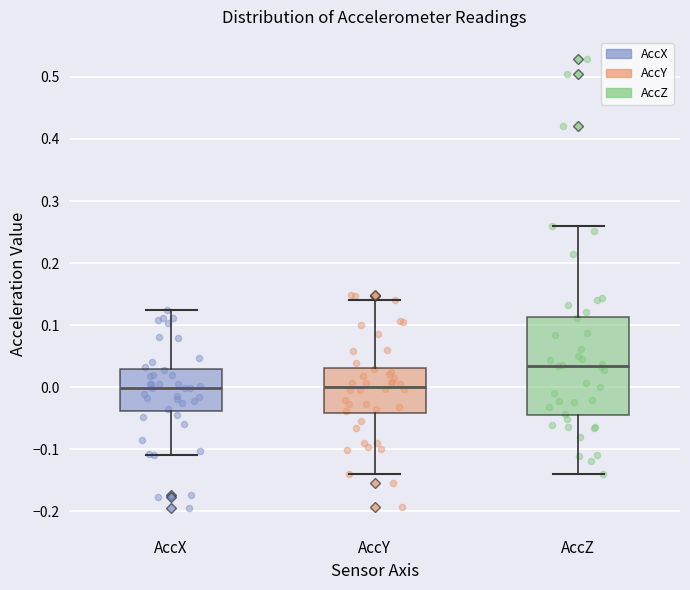

Which box is the tallest, from its lower edge to its upper edge?

AccZ